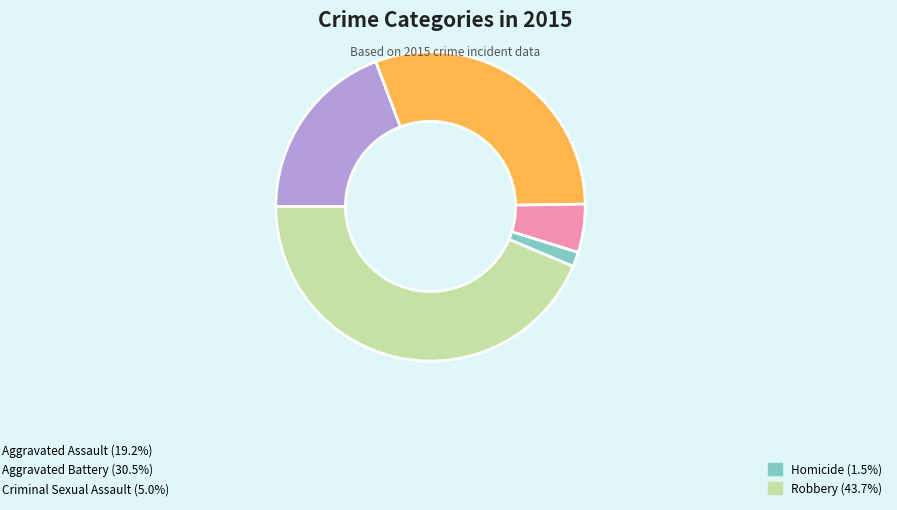

Is there any slice that represents more than half of the pie?

No